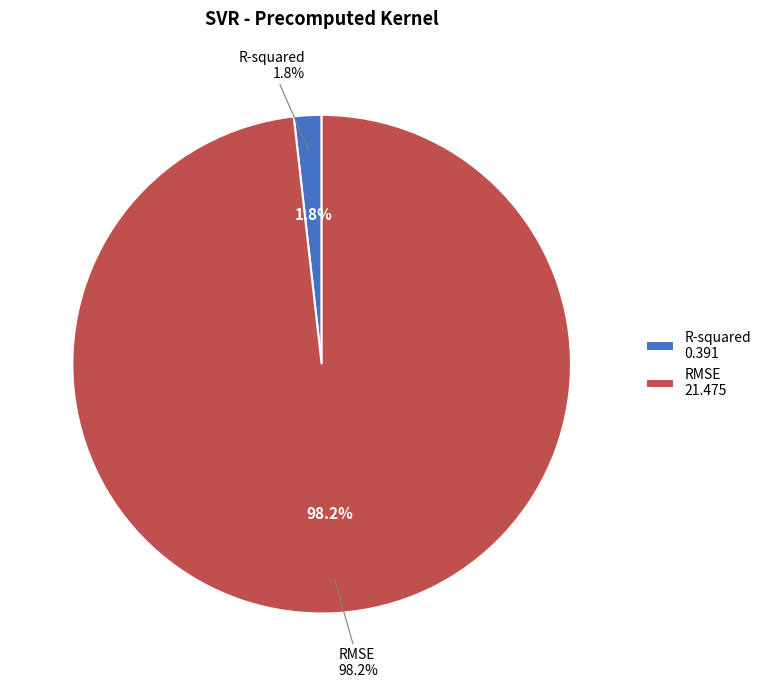

What percentage do RMSE and R-squared together represent?

100.0%